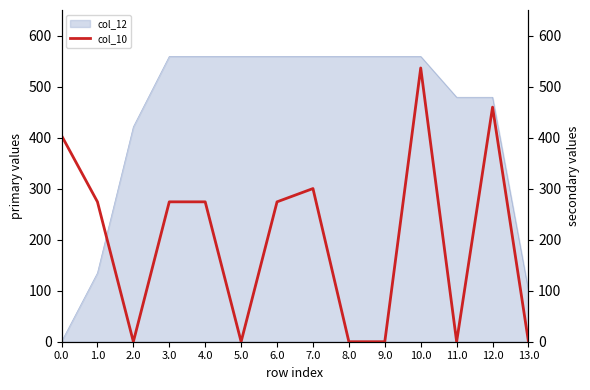

Count the number of categories in the chart.

14